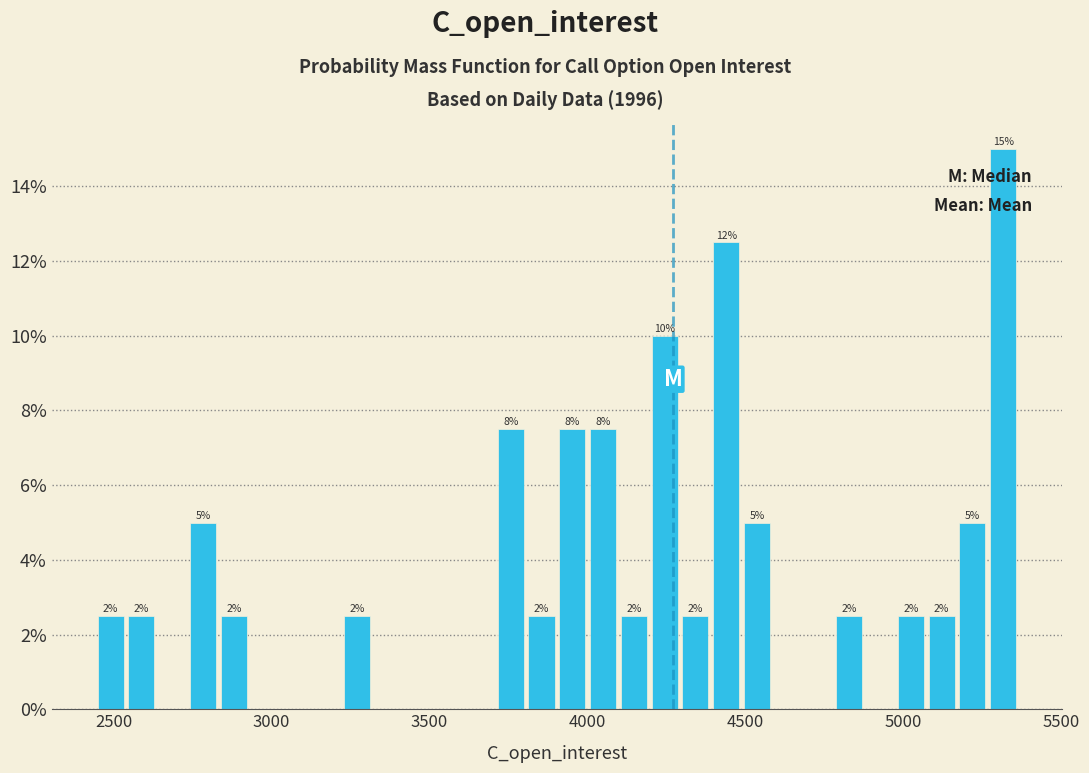

Read against the x-axis, roughly where is the centre of the tallest bar?

5300